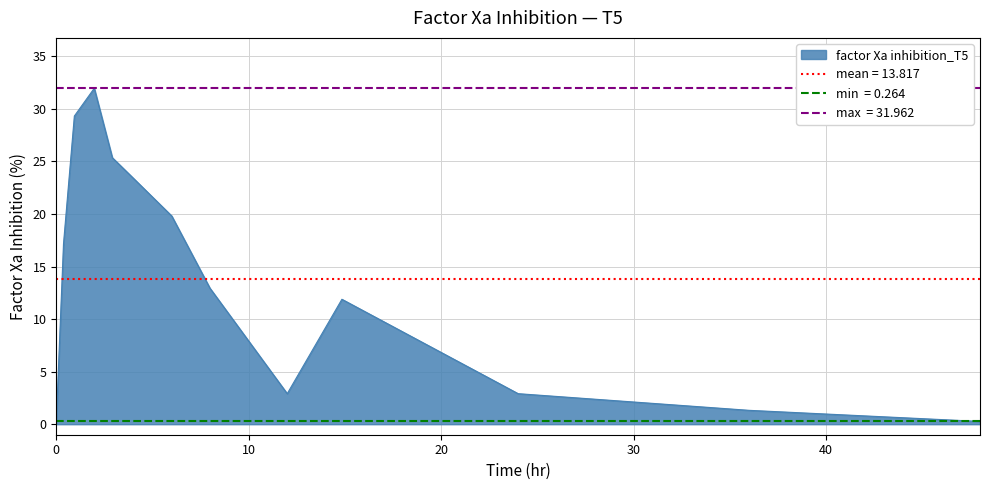

List the labels in order of mean_value value, smallest first.

0, 12, 11, 8, 10, 9, 7, 1, 6, 5, 4, 2, 3